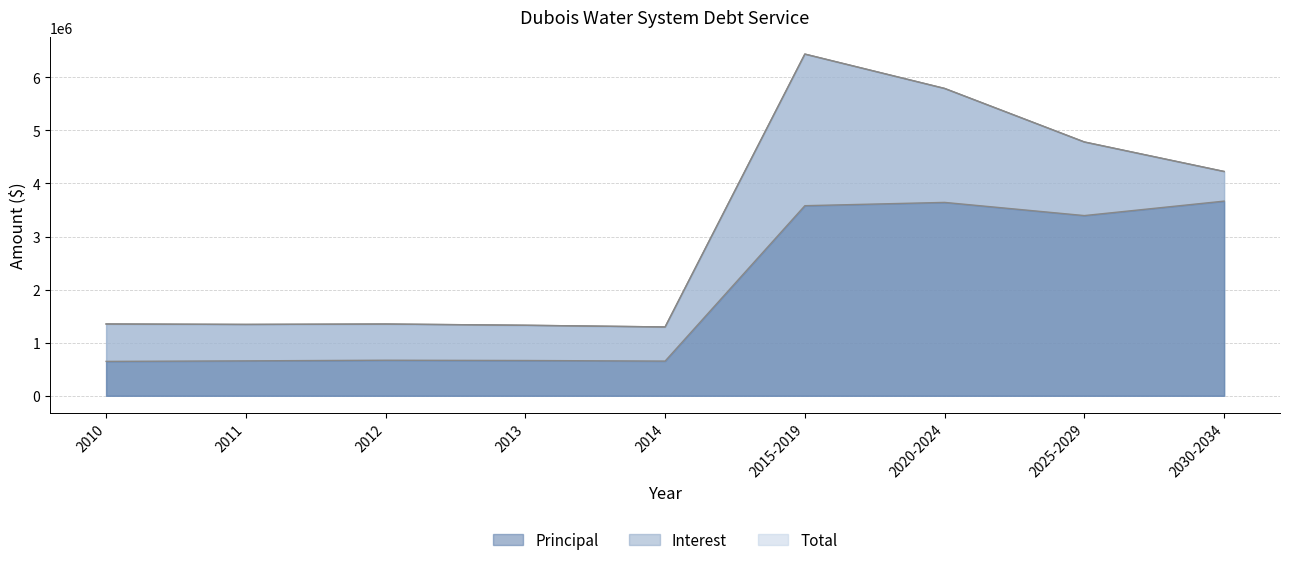

What is the spread (max minus min) of values at 2011?

686066